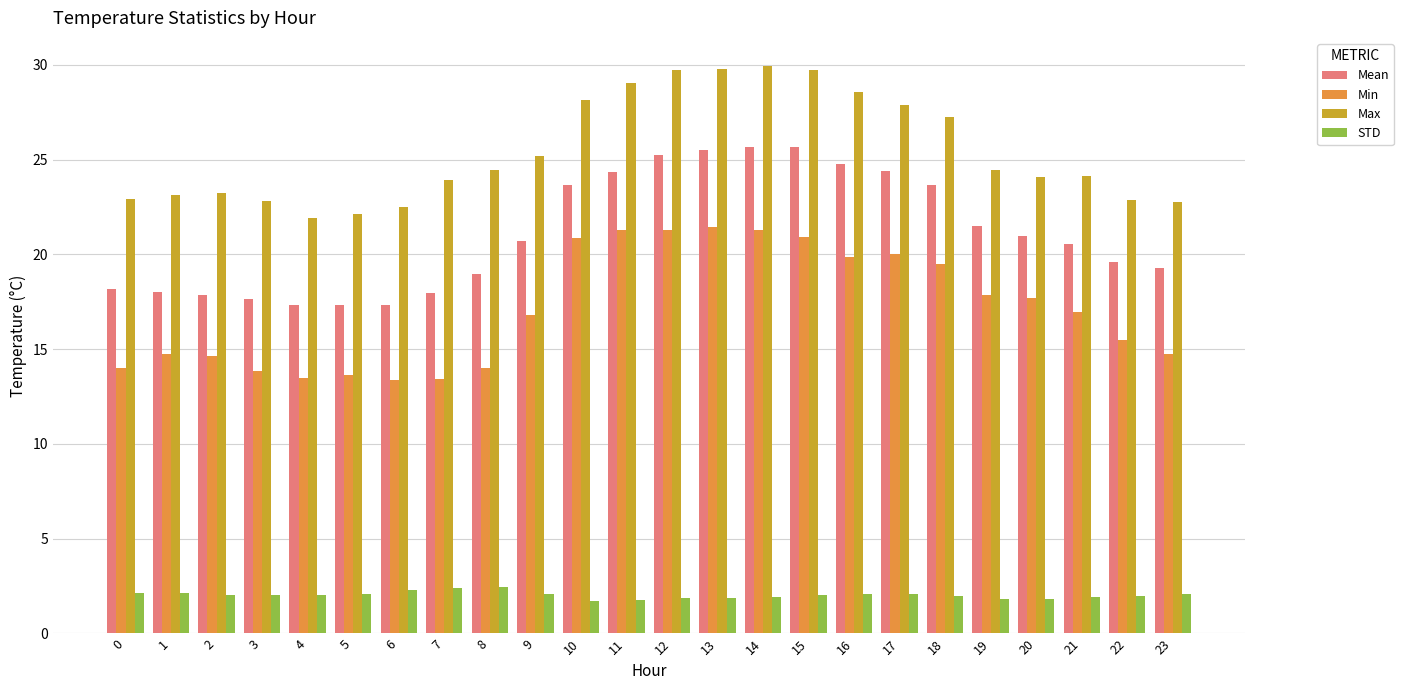

Which series has the largest range (max minus min)?

Mean